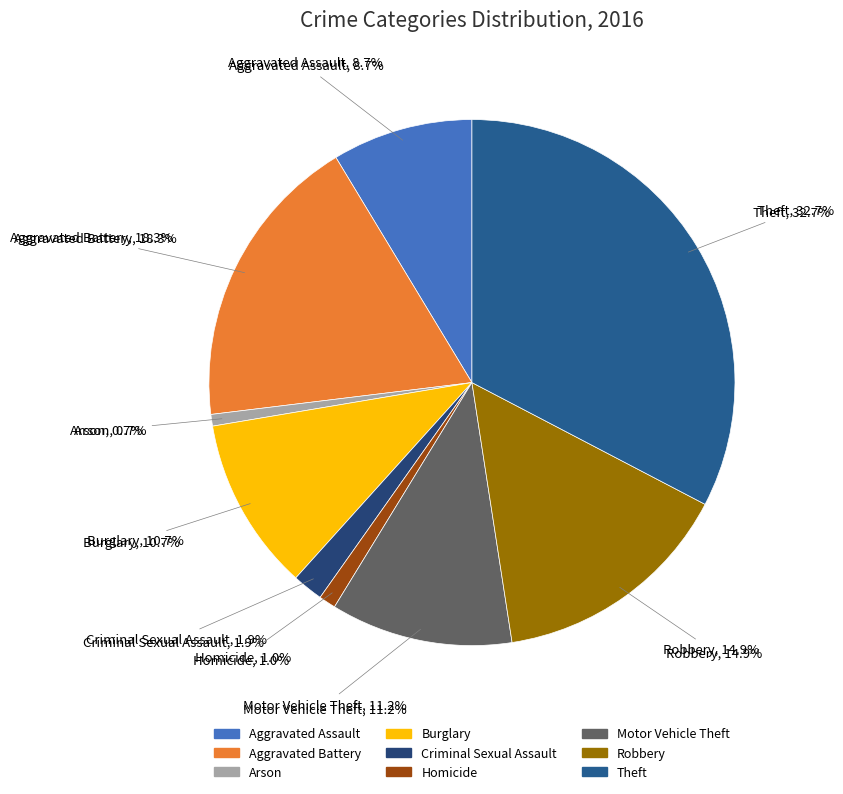

Is there a majority slice in this chart?

No